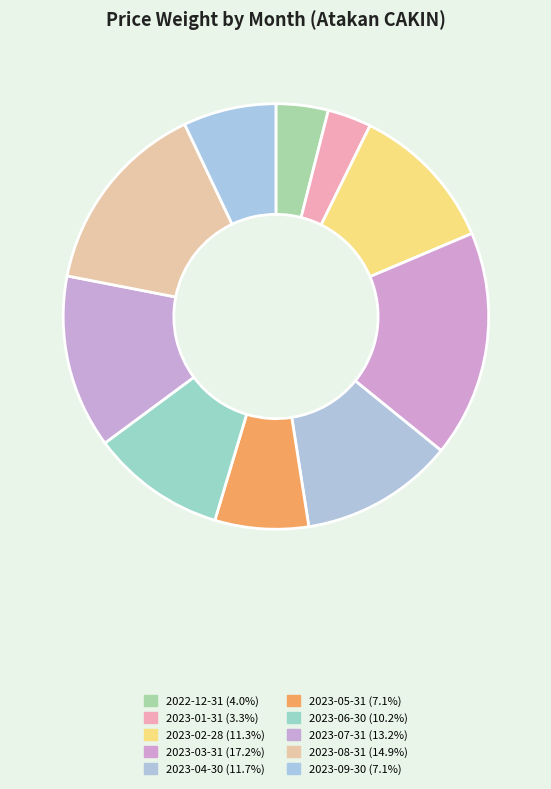

To the nearest percent, what percentage of the pie is 2022-12-31?

4%